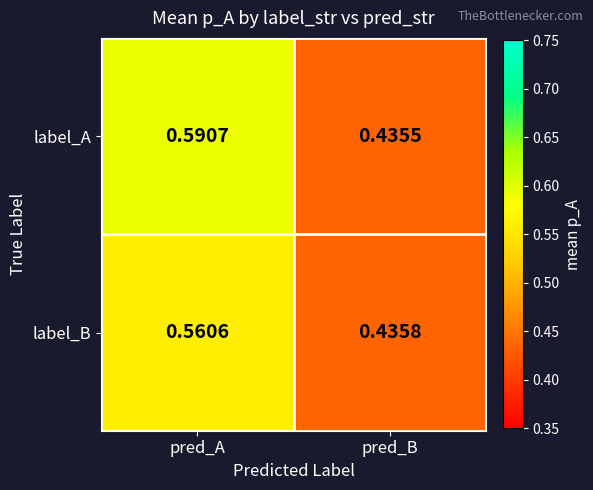

Which category has the highest value in the label_B series?

pred_A